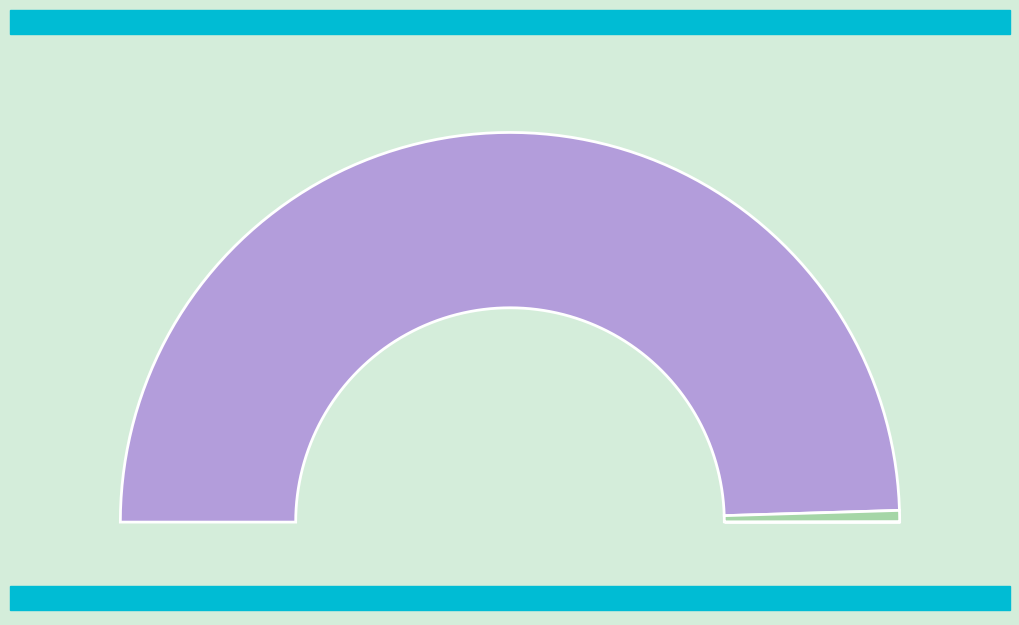

Count the number of slices in the pie.

3